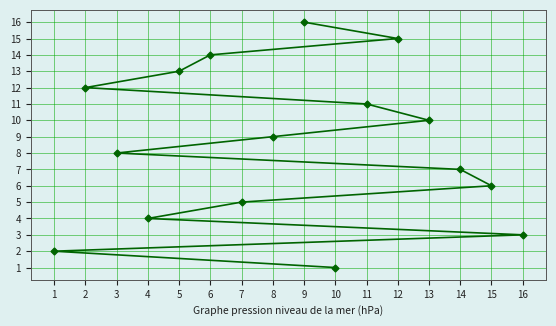

What is the average value?

8